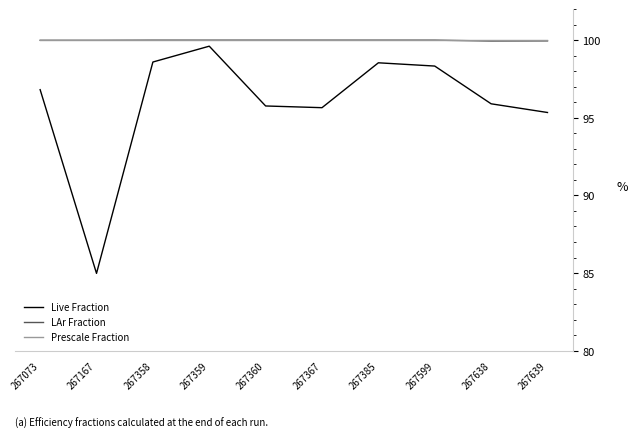

What are all the series names shown in the legend?

Live Fraction, LAr Fraction, Prescale Fraction